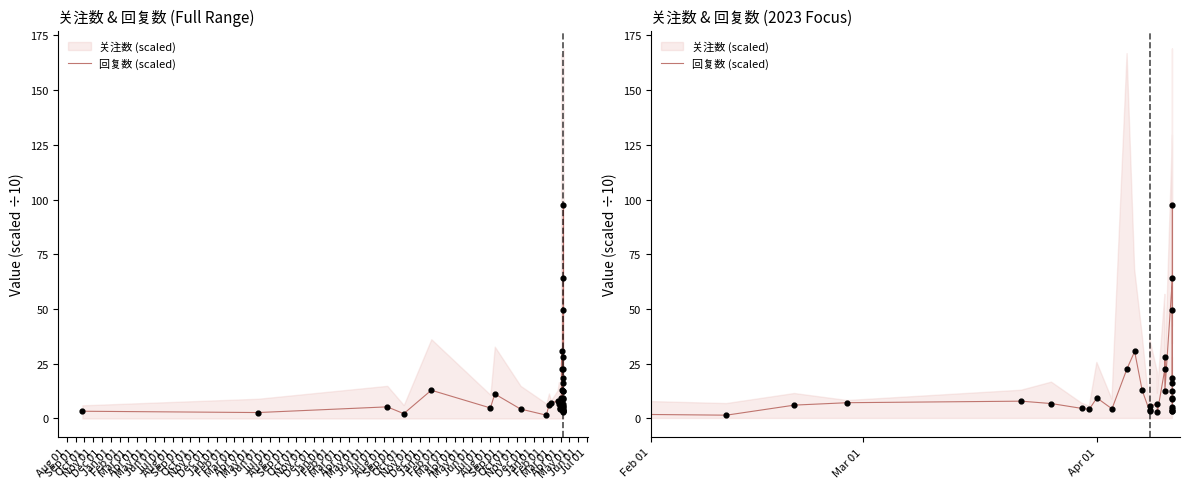

Approximately how many times larger is the value at Feb 01 compared to Sep 01?

18.3